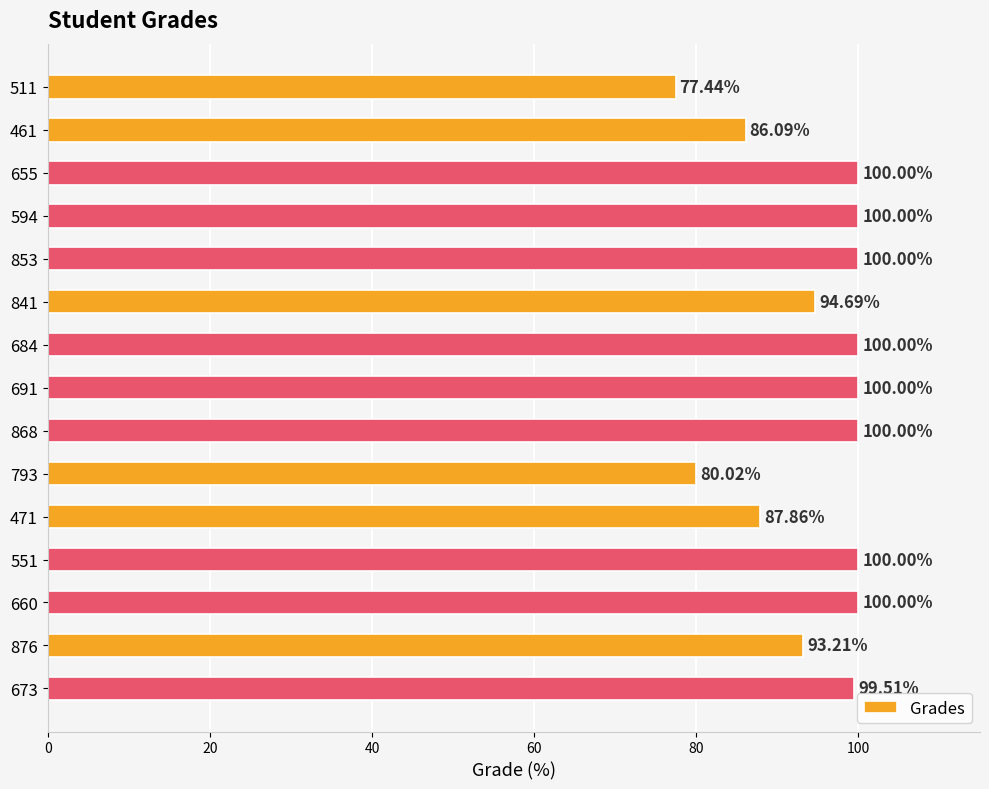

What is the average value?

94.6